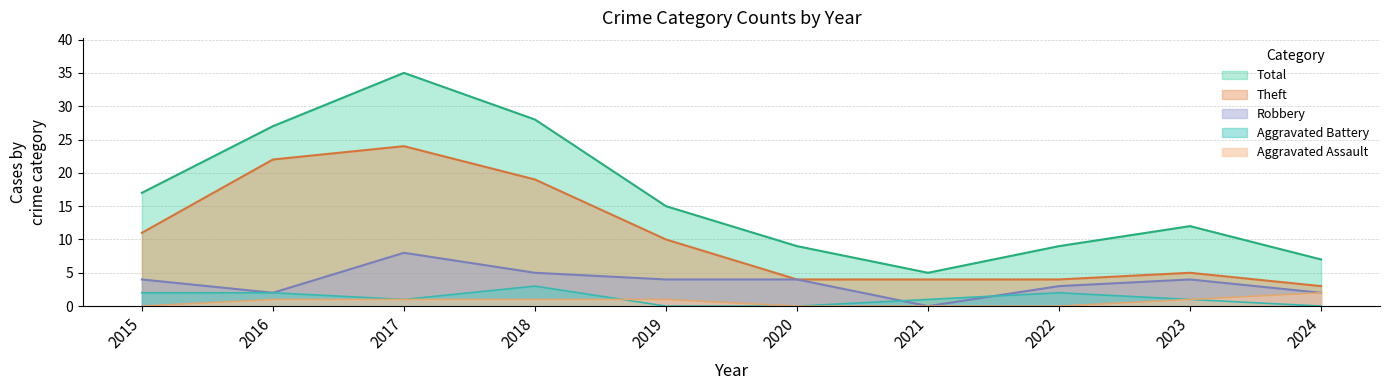

Is the value of Robbery at 2024 greater than the value of Theft at 2016?

No